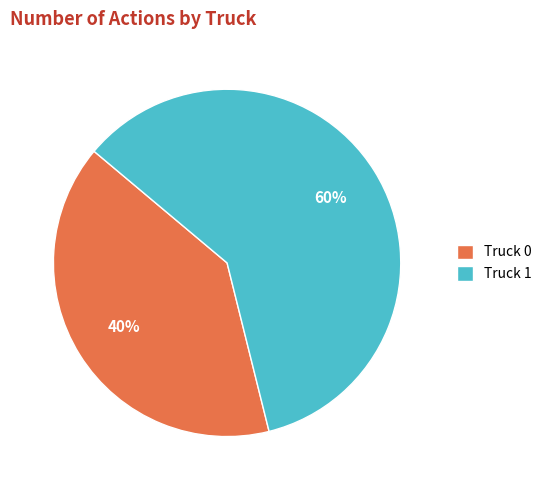

To the nearest percent, what is the difference between the largest and smallest slice percentages?

20%